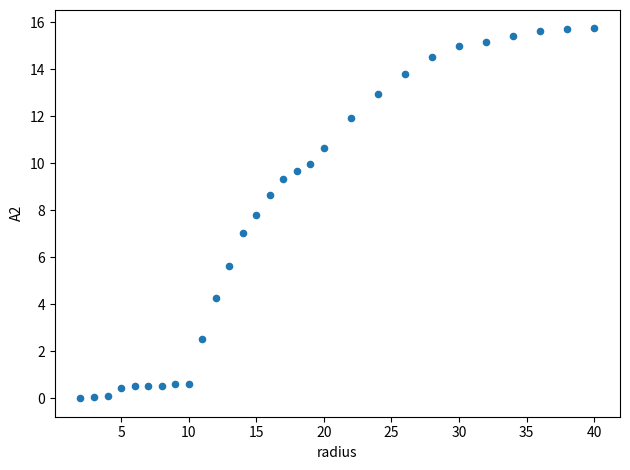

What is the range of Y values (max minus min)?

15.7